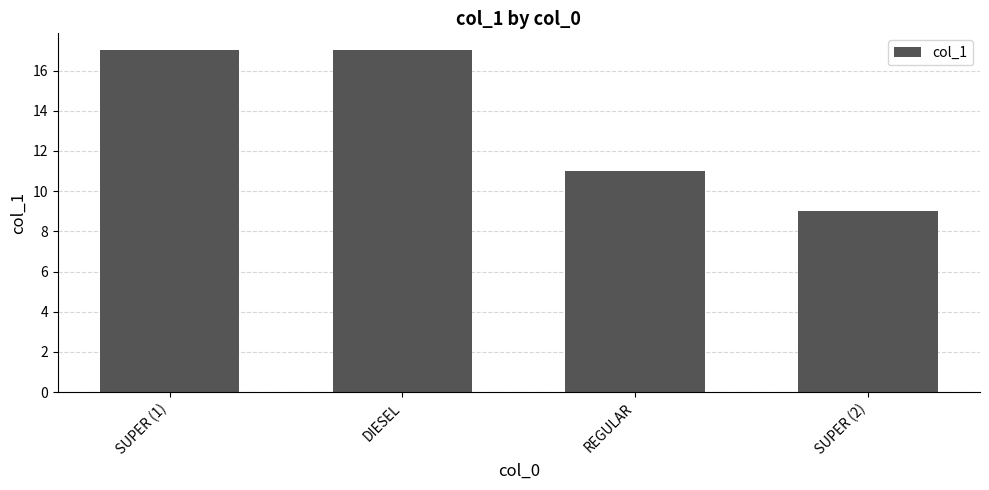

What is the label of the 4th bar from the left?

SUPER (2)